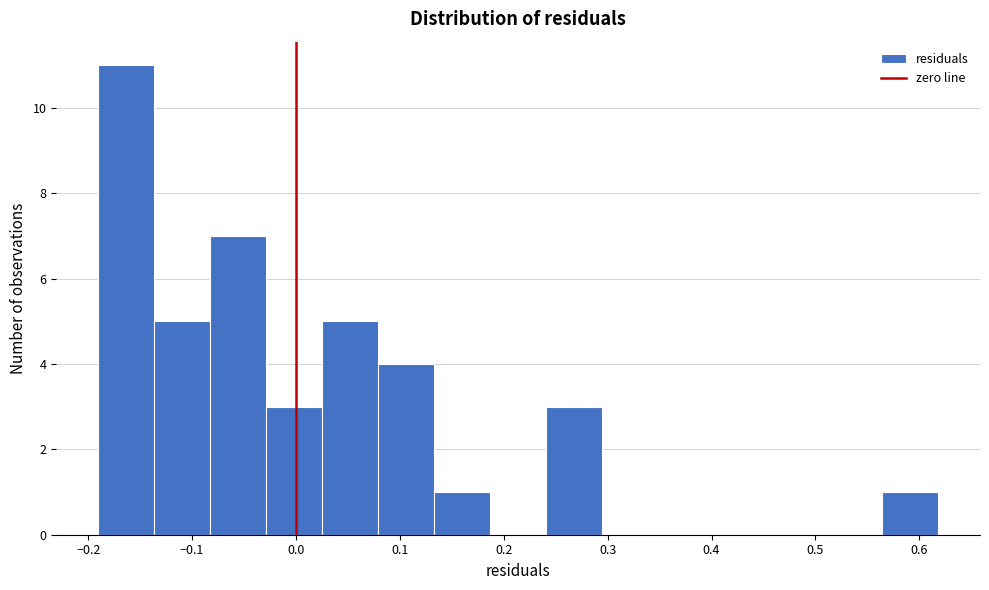

How tall is the bar that spans -0.14 to -0.08 on the x-axis? Neither the bar edges nor the heights are printed on the chart, so give them approximately, as read against the axes.

5